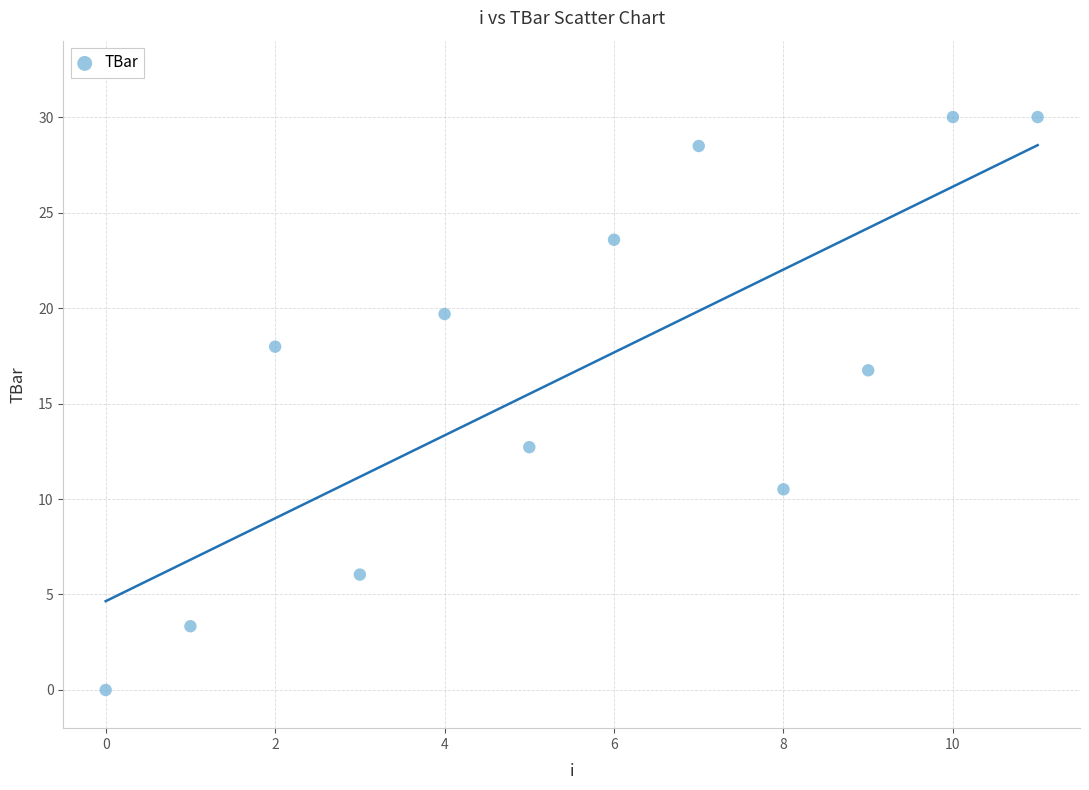

What Y value in the scatter plot is closest to 15?

16.7